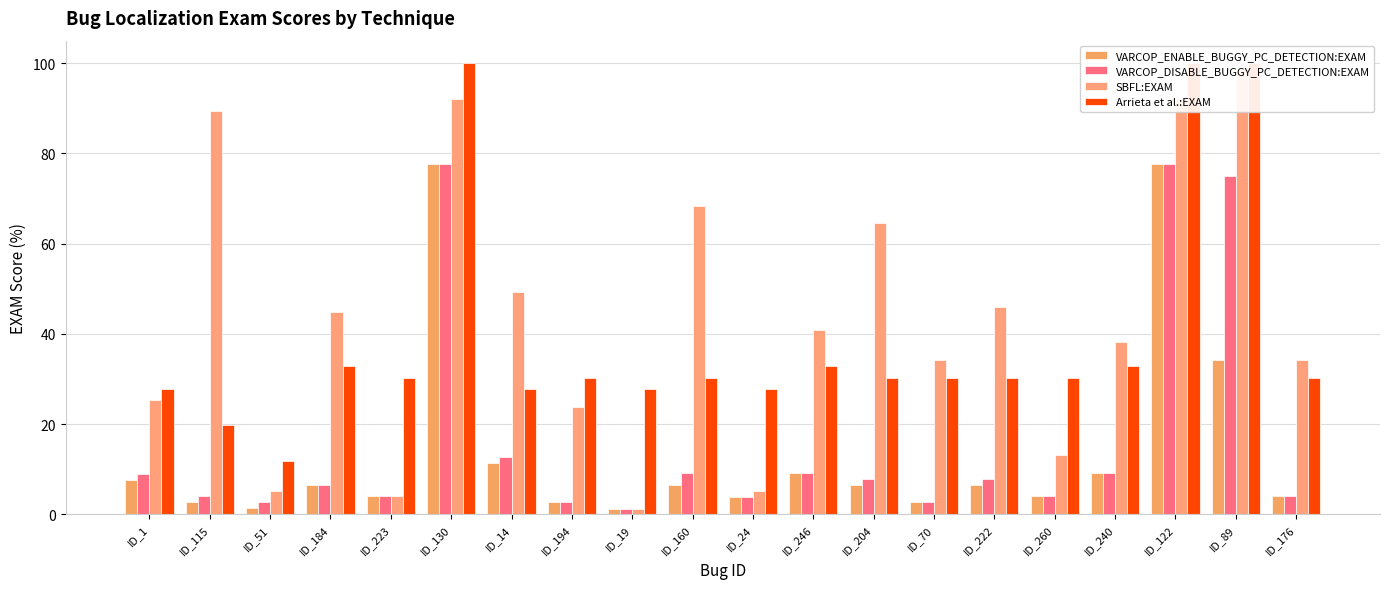

Rank the categories by SBFL:EXAM value from lowest to highest.

ID_19, ID_223, ID_24, ID_51, ID_260, ID_194, ID_1, ID_70, ID_176, ID_240, ID_246, ID_184, ID_222, ID_14, ID_204, ID_160, ID_115, ID_130, ID_122, ID_89